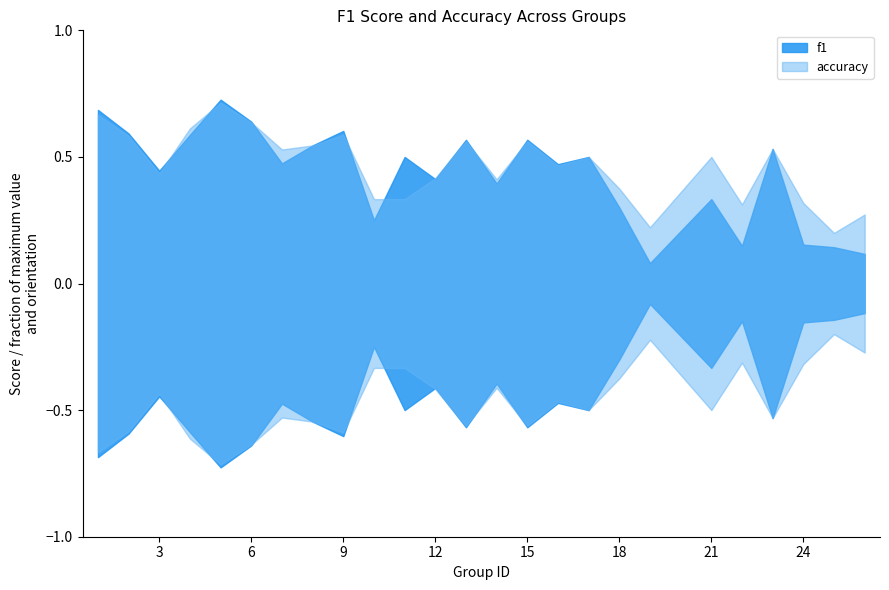

Does the chart display data point markers on the line(s)?

No